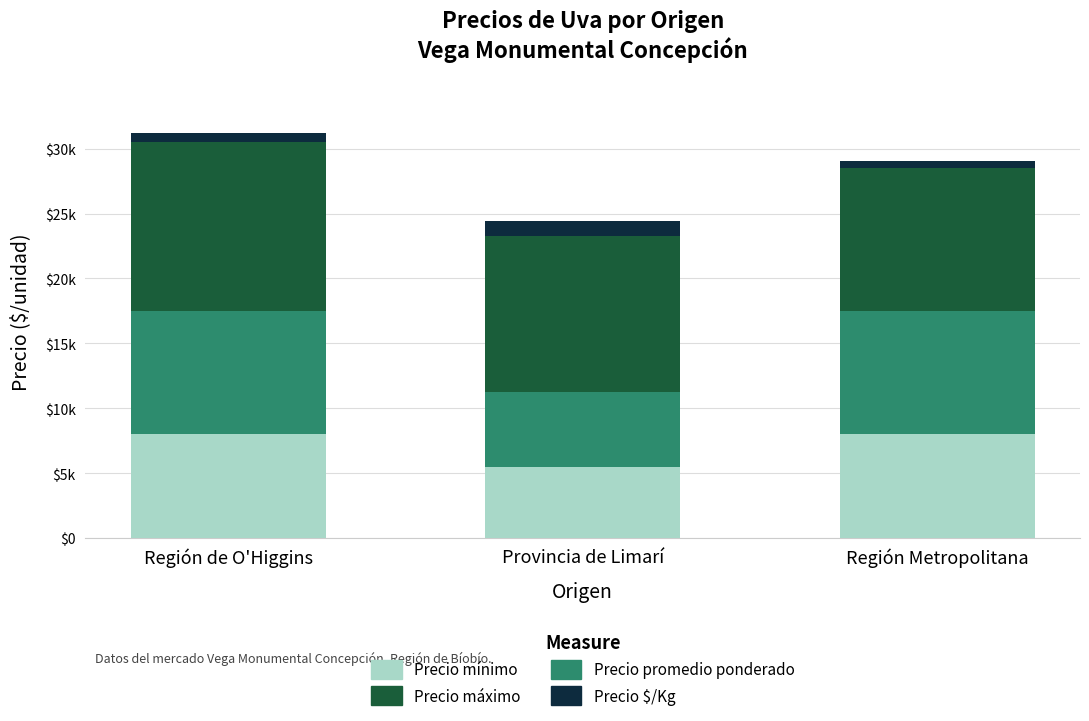

At Provincia de Limarí, list the series in order from smallest to largest.

Precio $/Kg, Precio mínimo, Precio promedio ponderado, Precio máximo